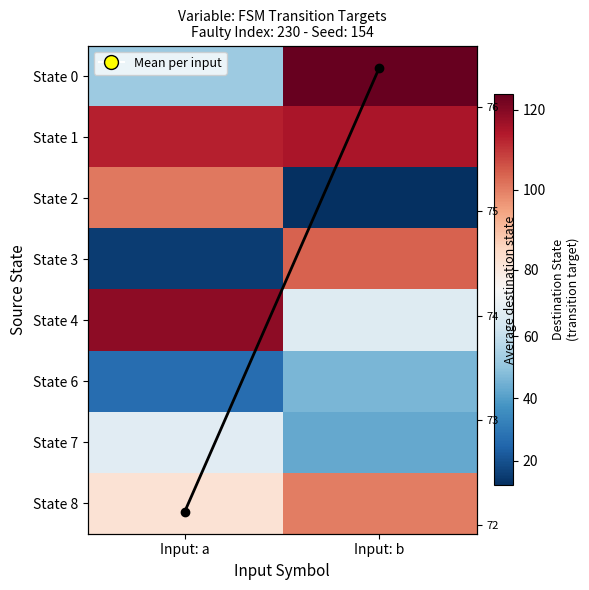

What is the difference between the maximum and minimum values in the Mean dest. state series?

4.2